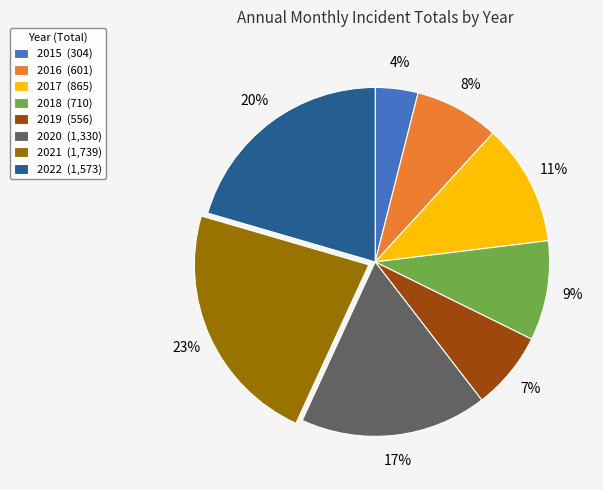

What is the smallest slice in the pie chart?

2015